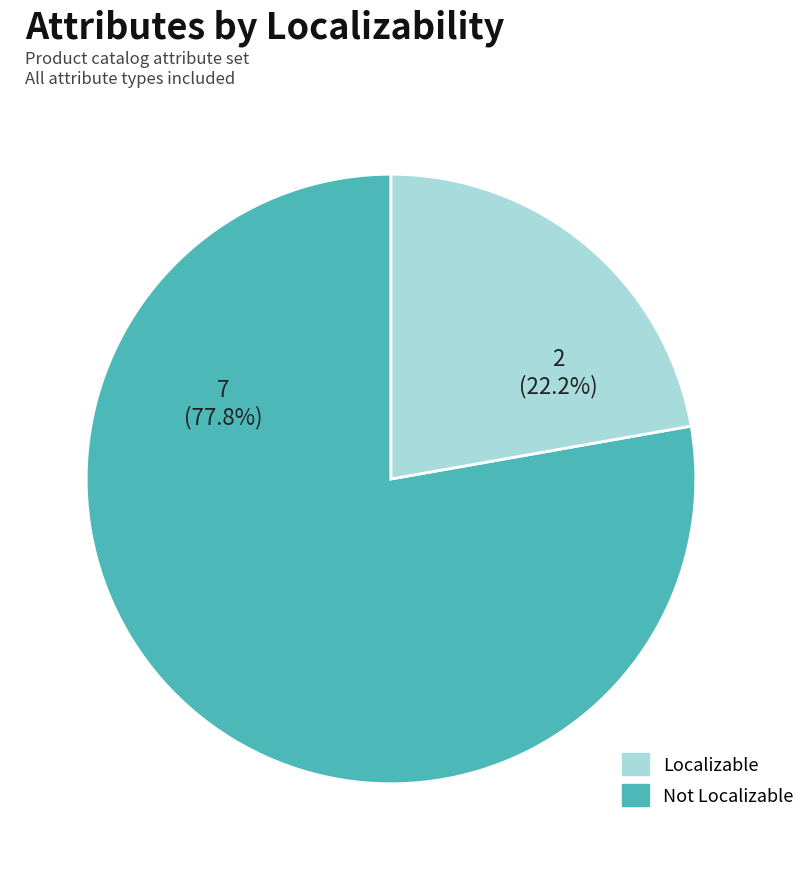

Does any single category account for the majority?

Yes